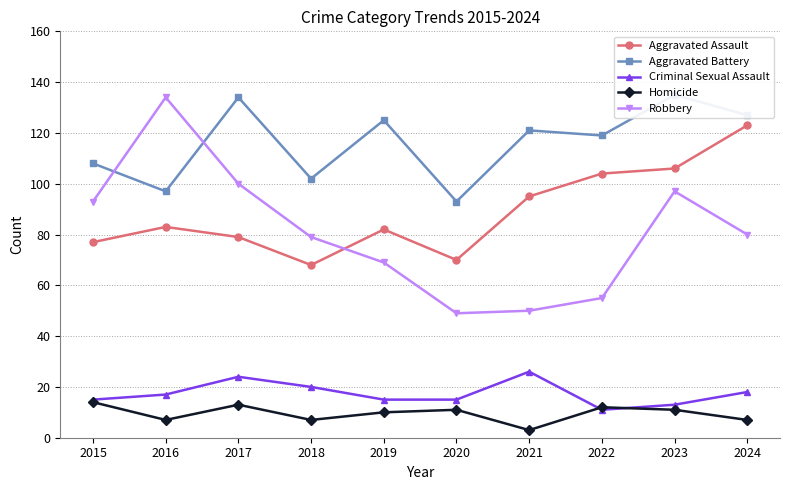

The value of Aggravated Assault at 2020 is 70. True or false?

True